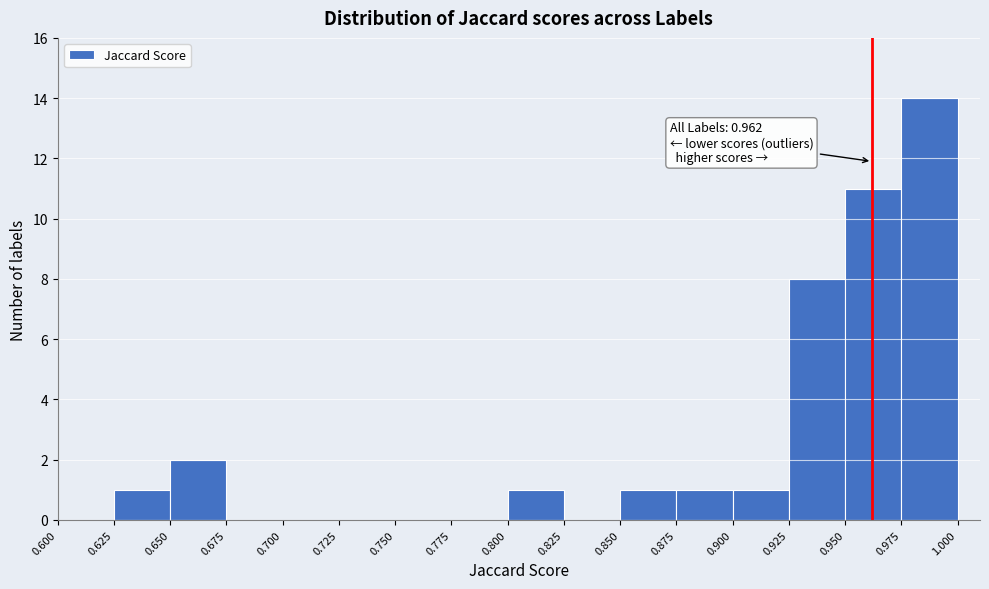

Which range on the x-axis has the tallest bar?

0.975 to 1.000